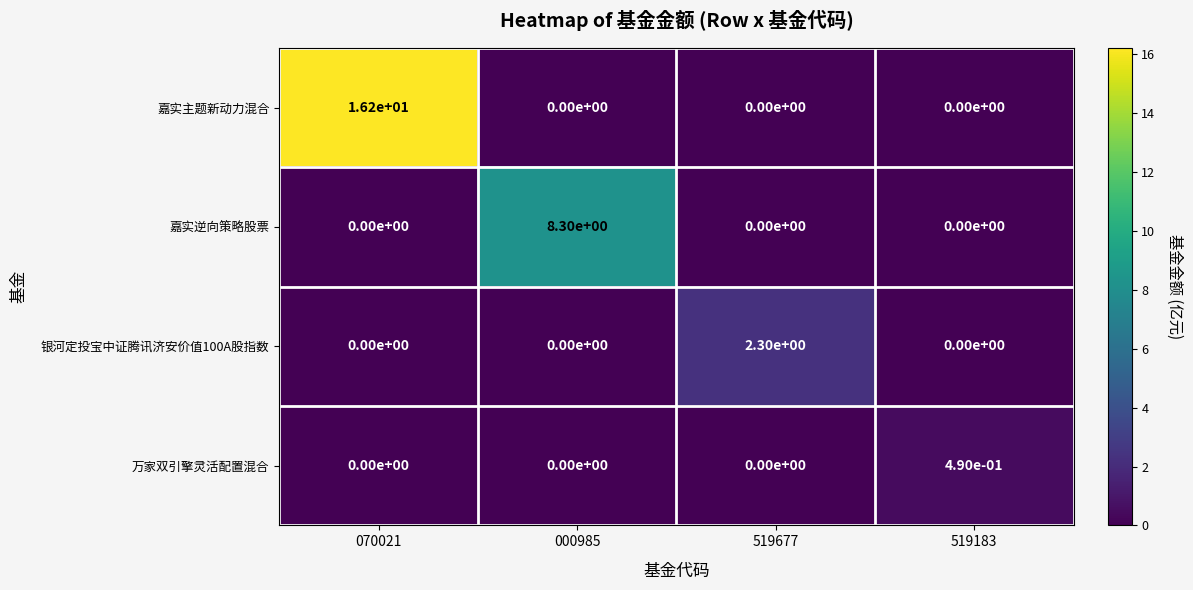

What is the difference between the highest and lowest values at 000985?

8.3